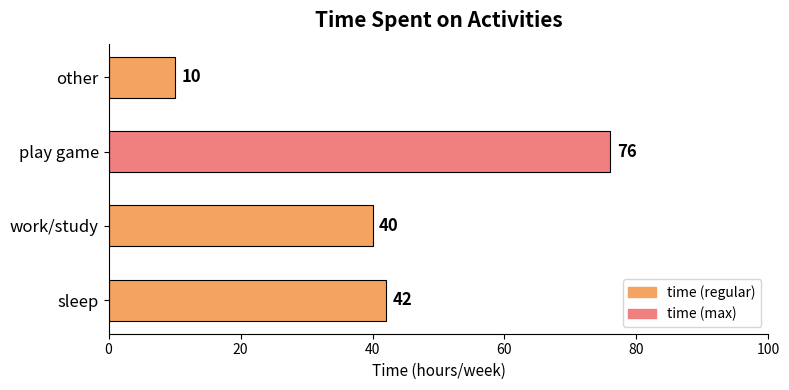

Rank the categories by value from highest to lowest.

play game, sleep, work/study, other